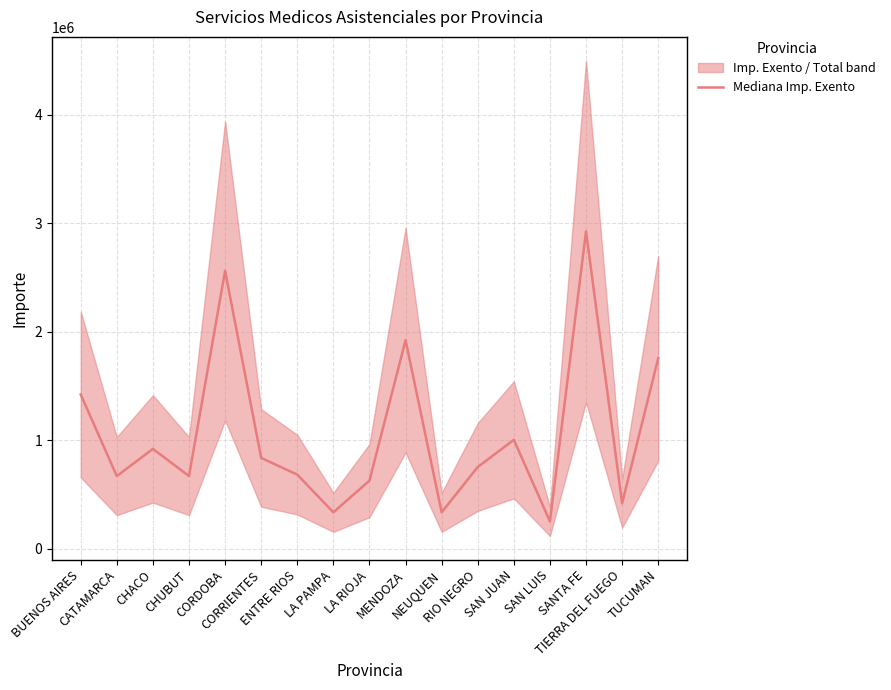

Where is the data nearest to the value 1587361?

BUENOS AIRES